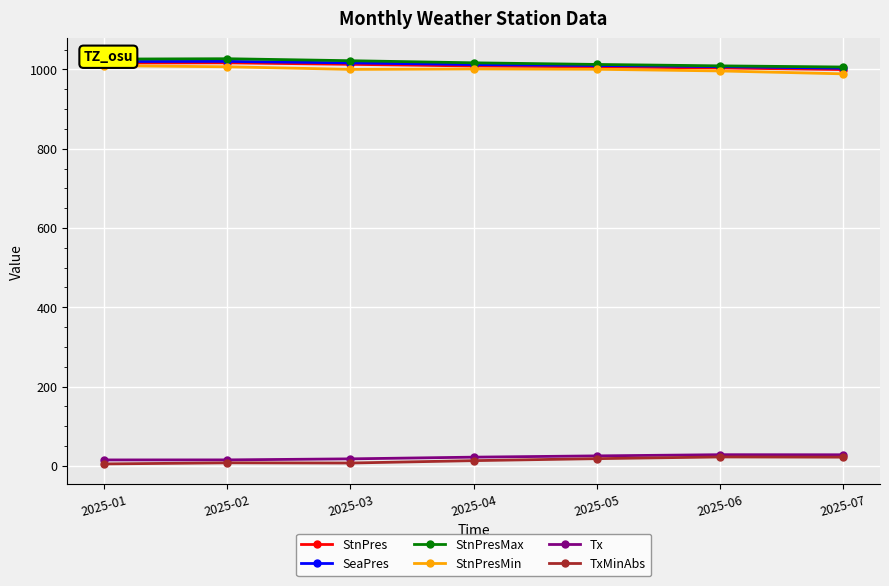

At how many categories does at least one series exceed 127?

7